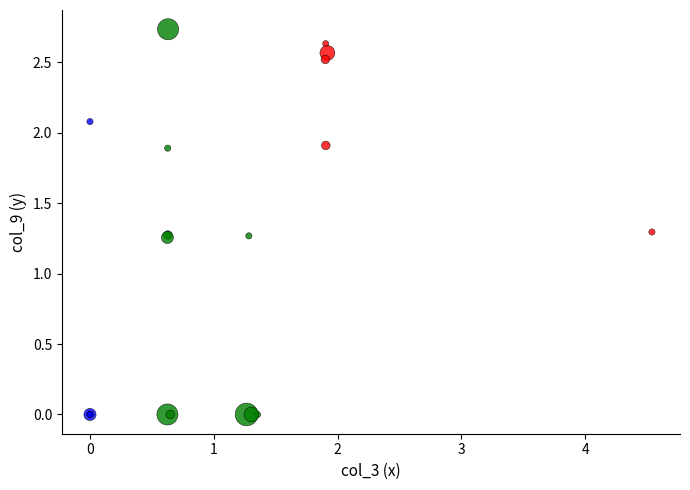

Which series has the largest Y range (max minus min)?

Medium